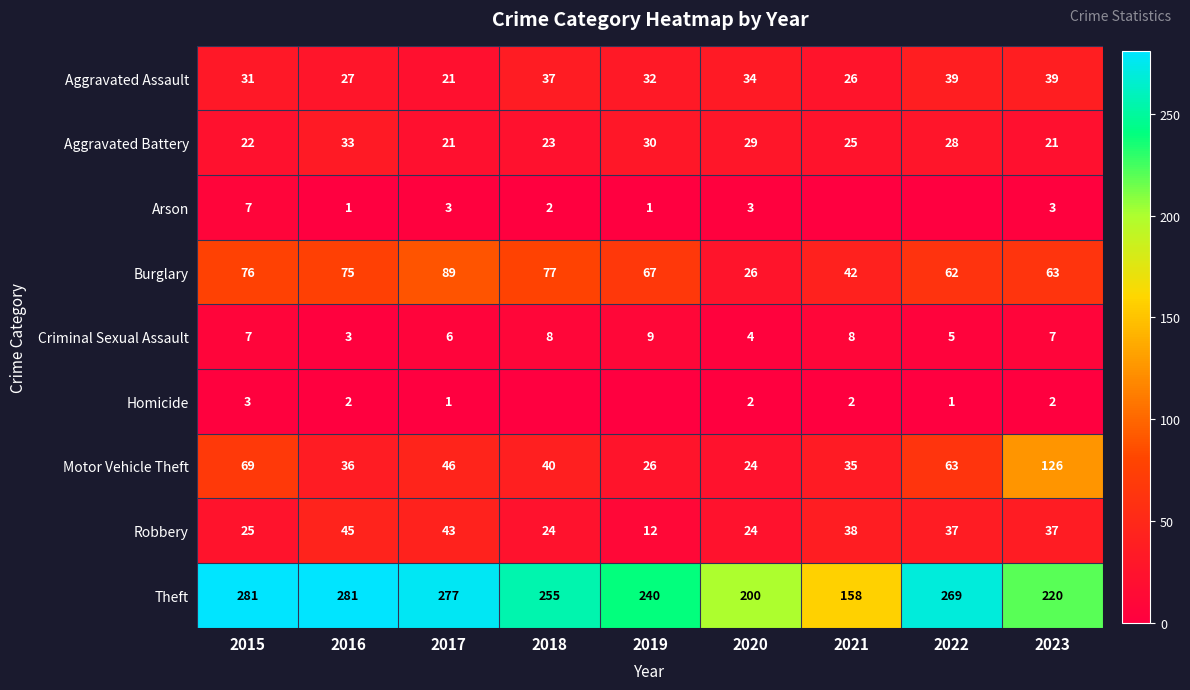

How many values in the Aggravated Assault series are below 32?

4